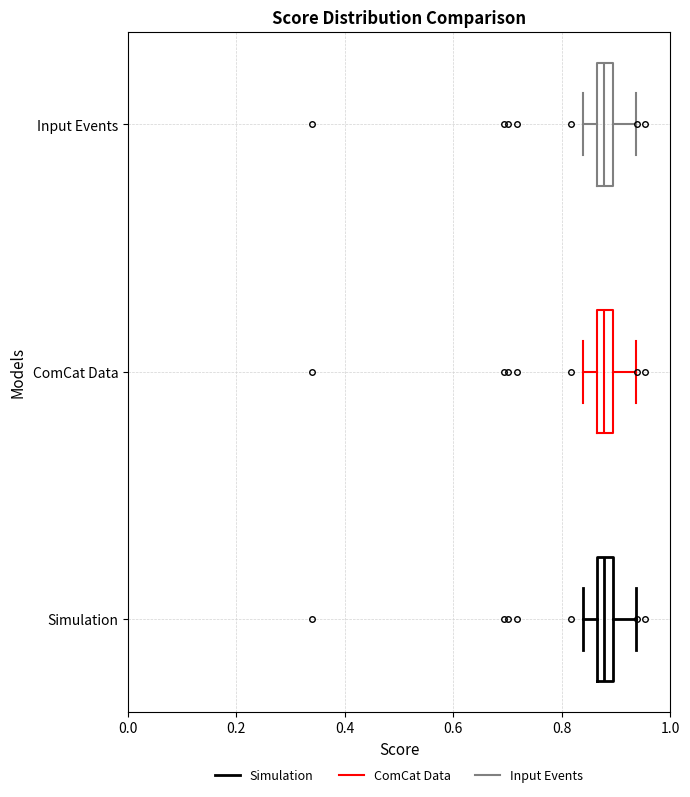

Where is the left edge of the box for Simulation on the x-axis? The values are not printed on the chart, so give them approximately, as read against the axis.

0.86